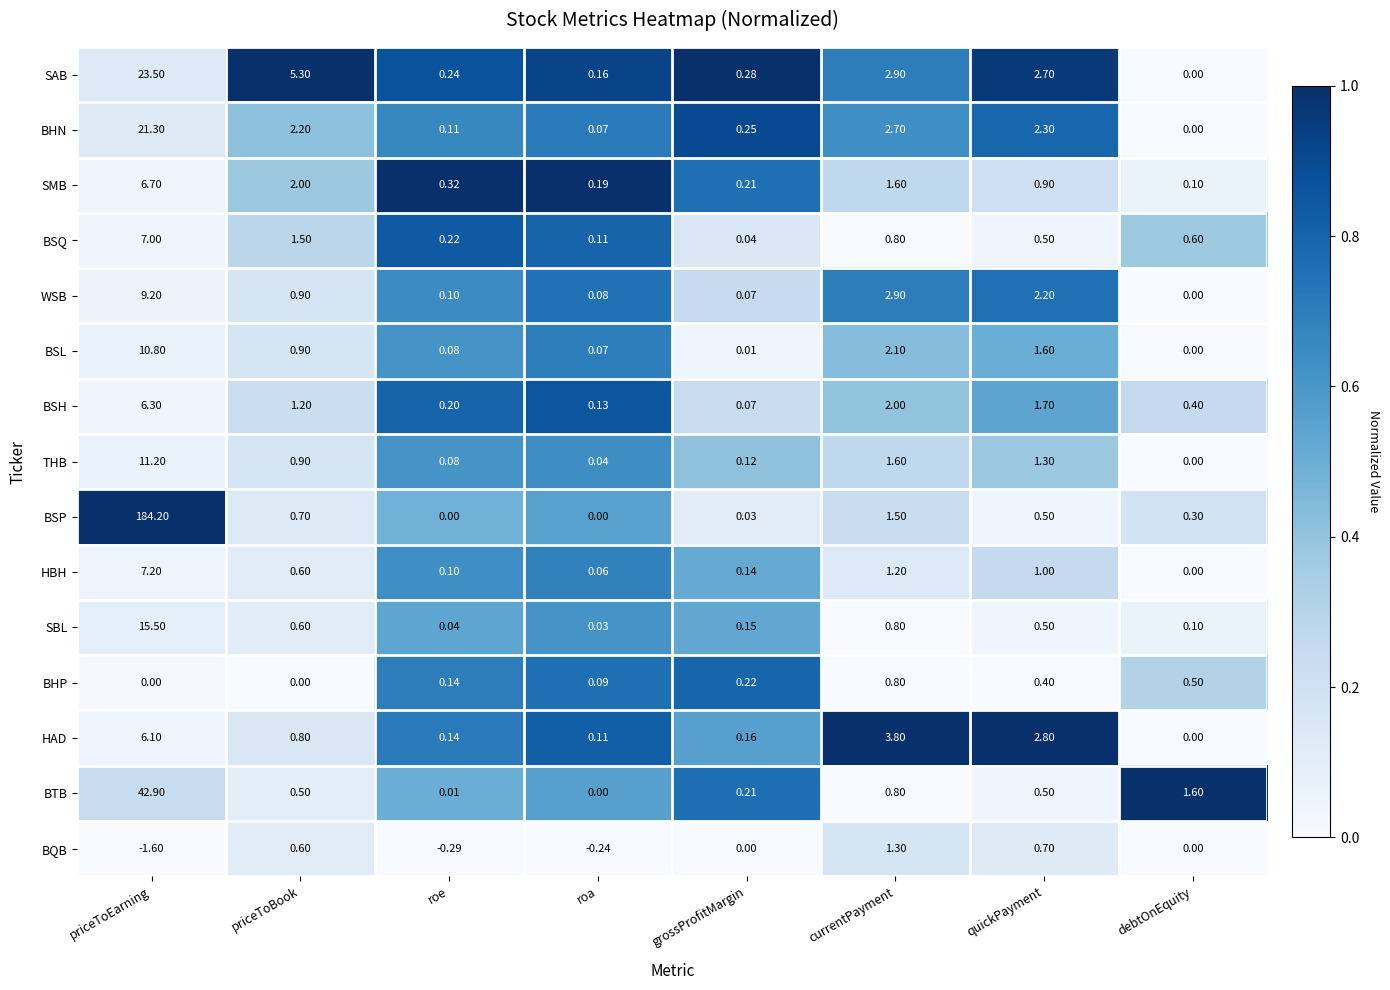

Which series has the largest total across all categories?

BSP